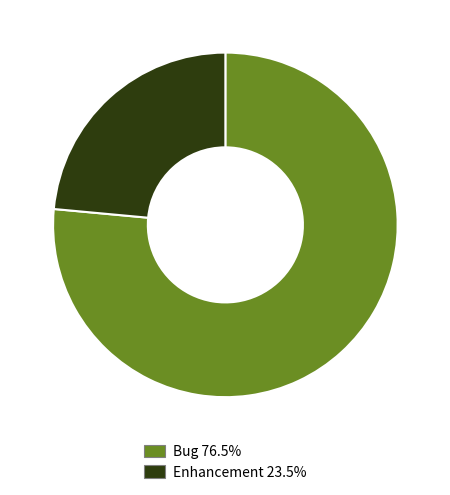

Which slice is the smallest?

Enhancement